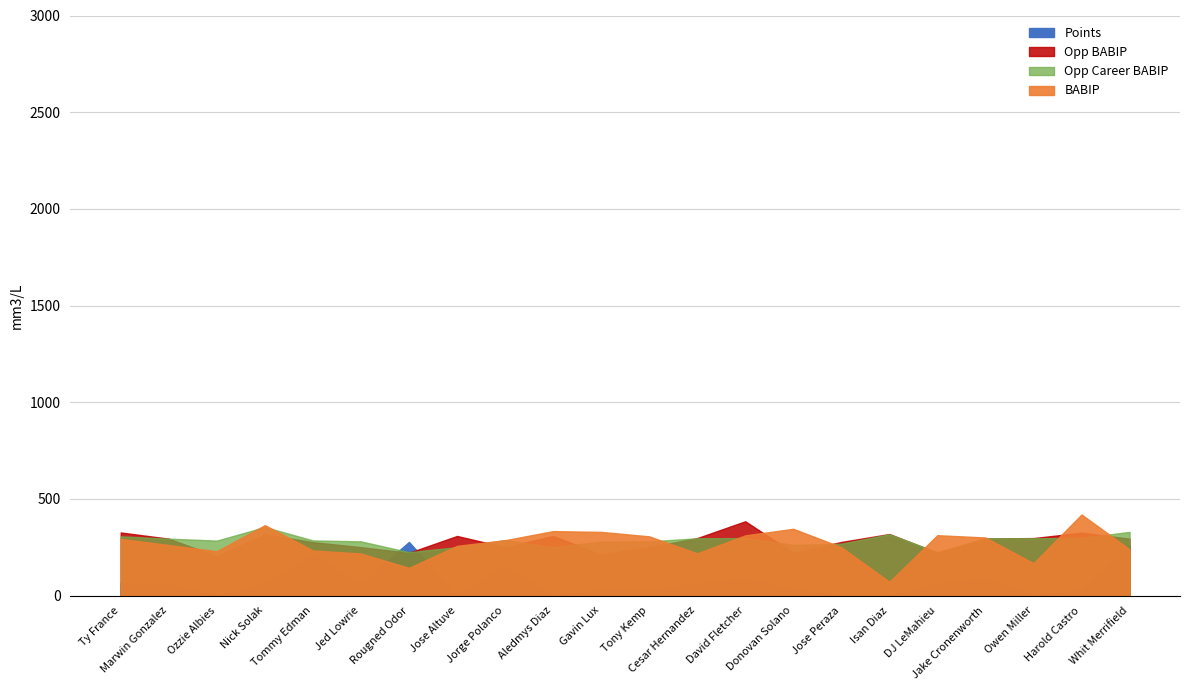

What position from the left is Ty France?

1